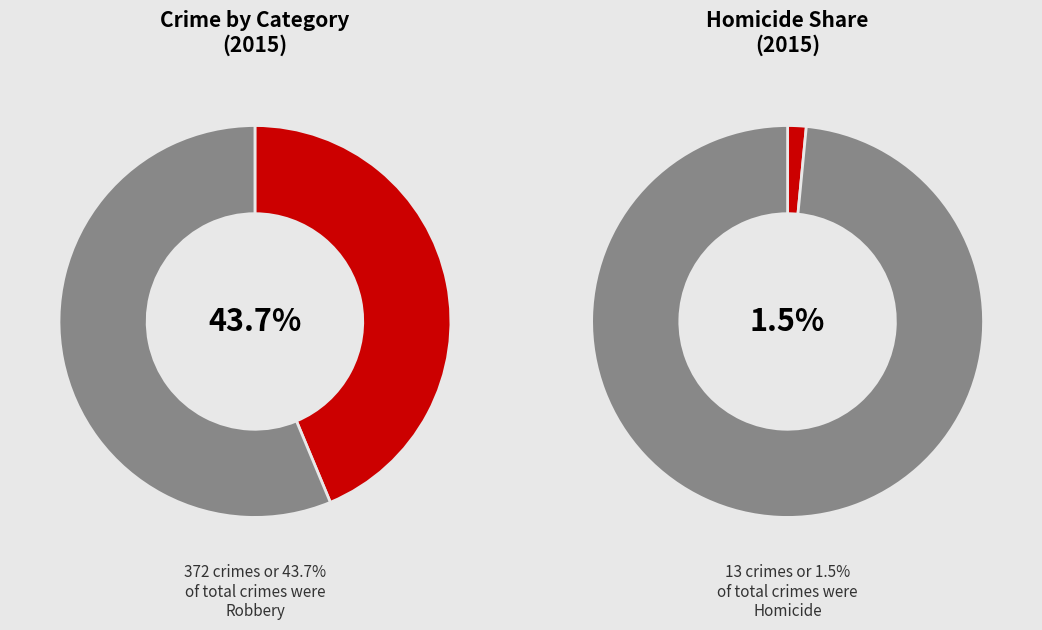

Is it true that Criminal Sexual Assault is 1% of the pie?

False